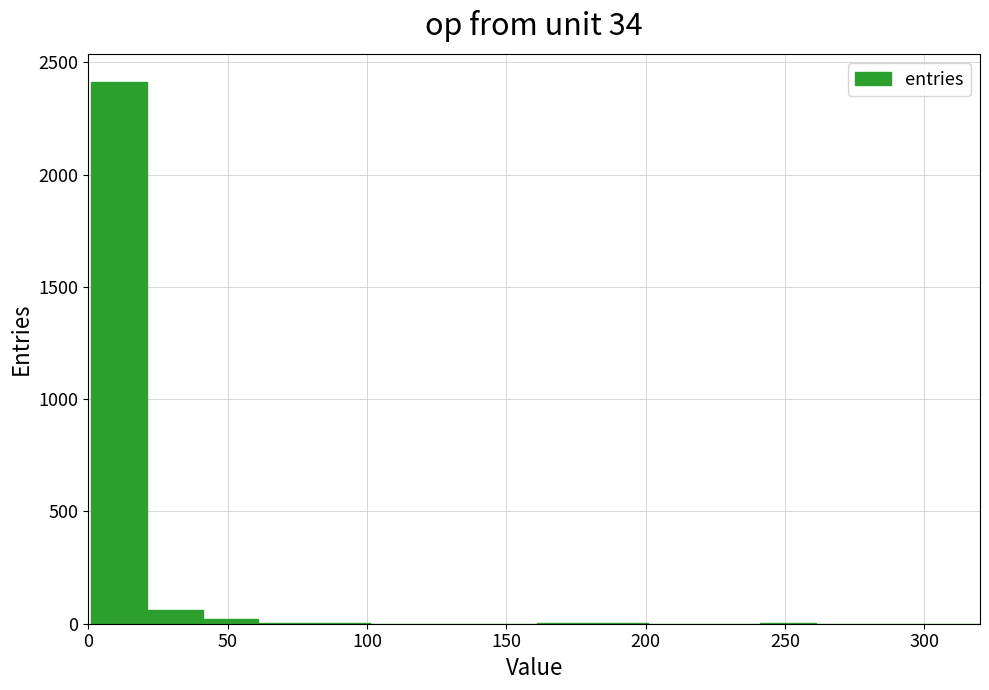

Which range on the x-axis has the tallest bar?

1 to 21